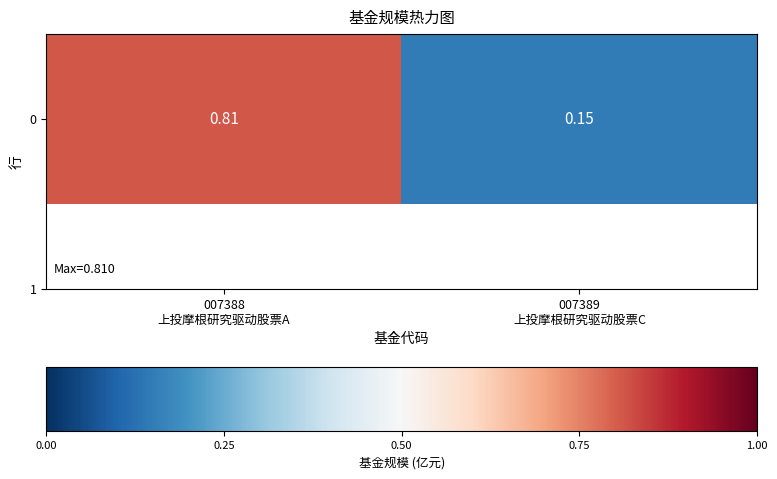

Is it true that the value at 007388
上投摩根研究驱动股票A is 0.4?

False